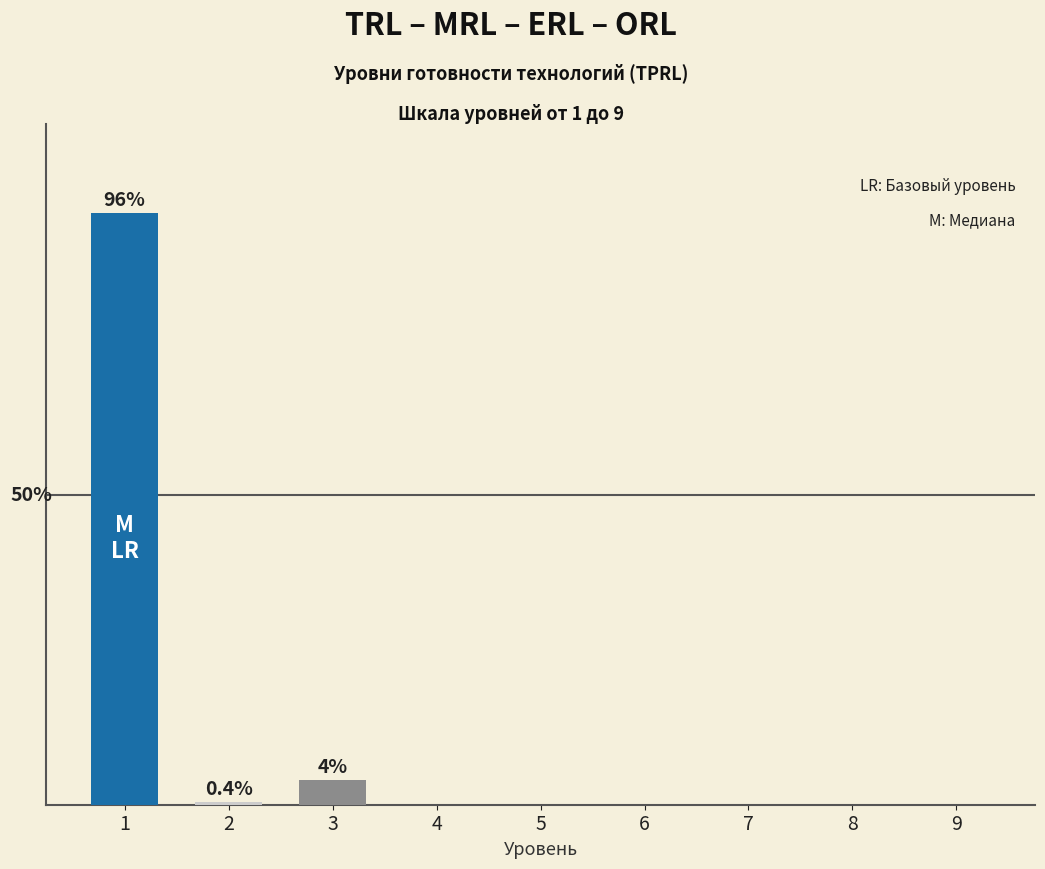

Does the chart contain any negative values?

No